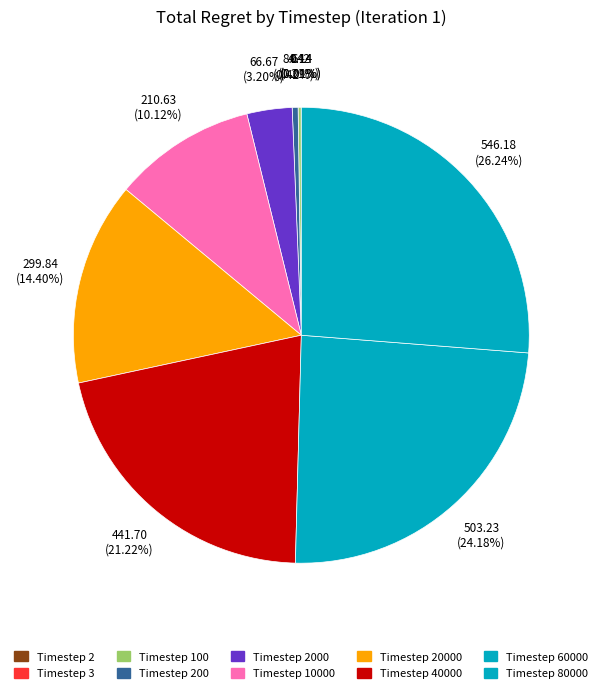

Combined, do Timestep 2 and Timestep 3 account for over 50%?

No